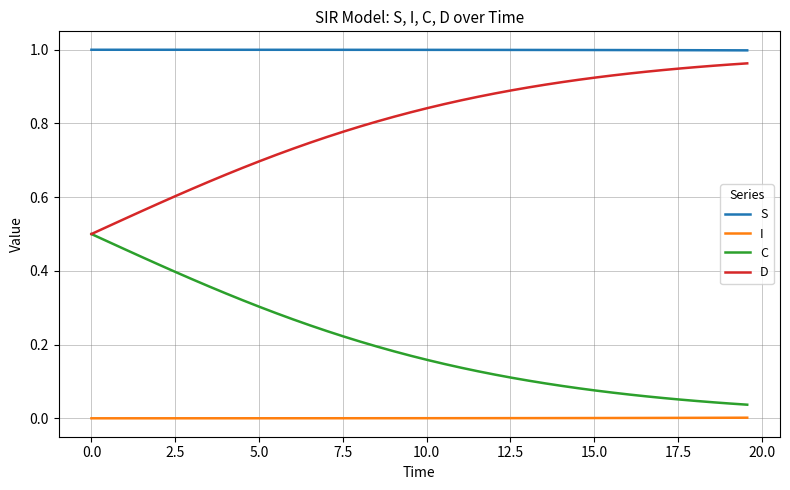

Which series has the largest total across all categories?

S